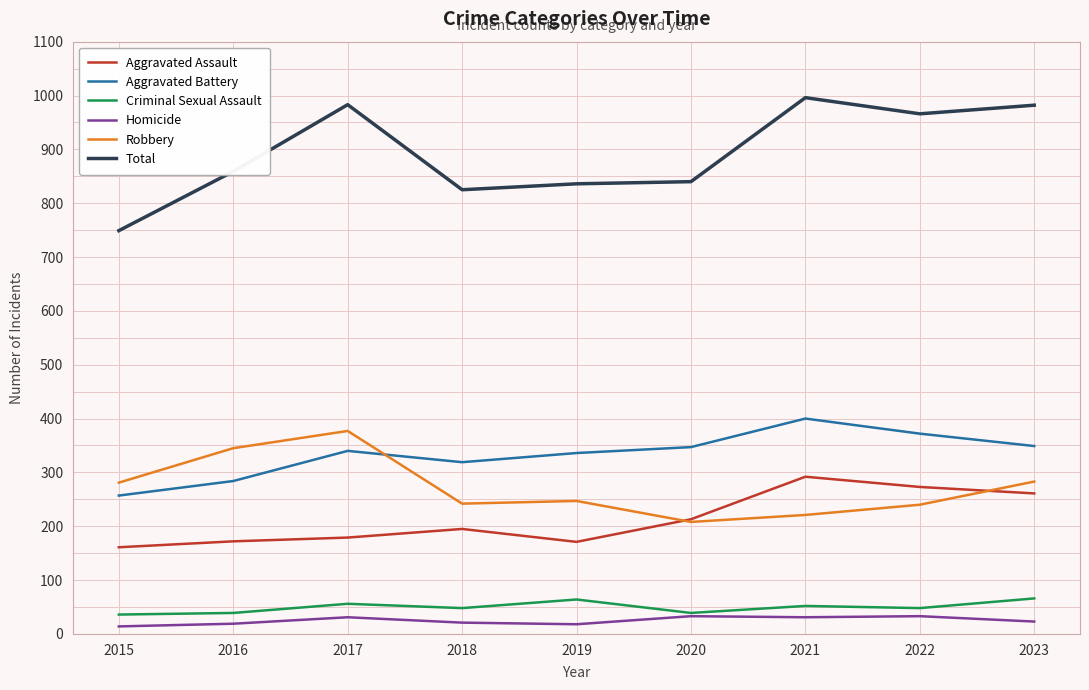

At how many categories does at least one series exceed 192?

9